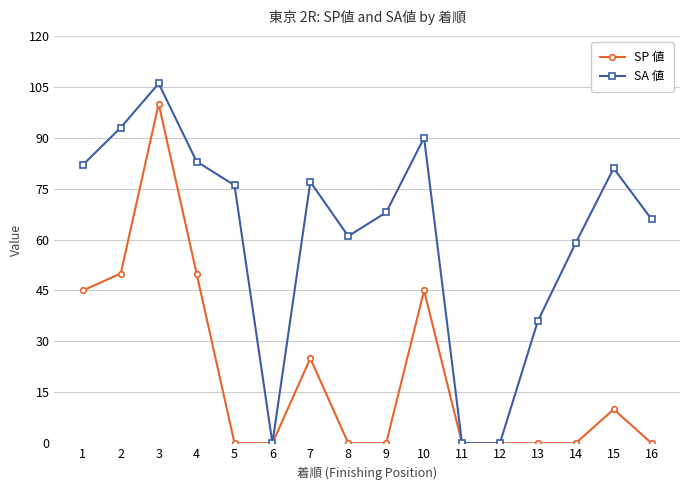

Rank the series by their maximum value, from lowest to highest.

SP 値, SA 値